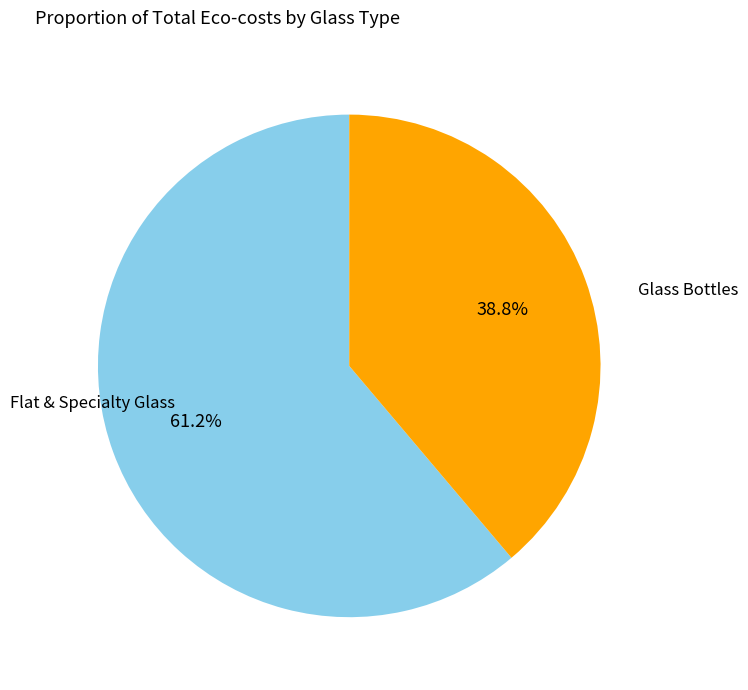

To the nearest percent, what is the average slice percentage?

50%